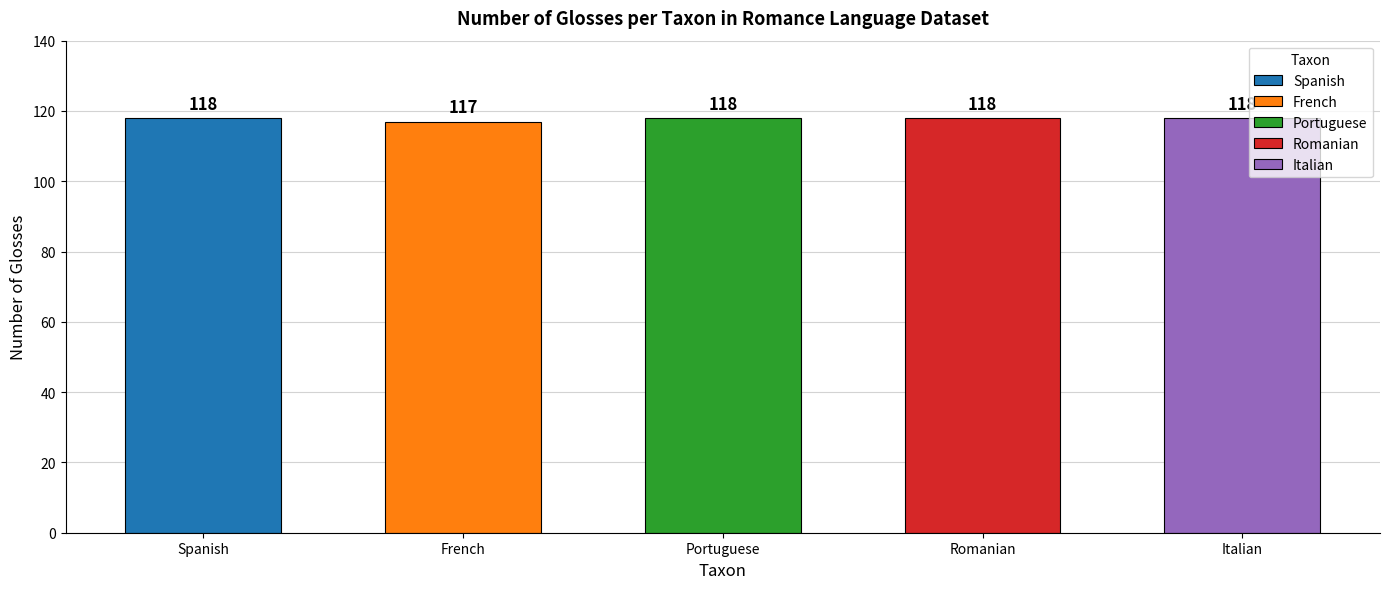

Reading left to right, extract all data points from this chart.

118	117	118	118	118